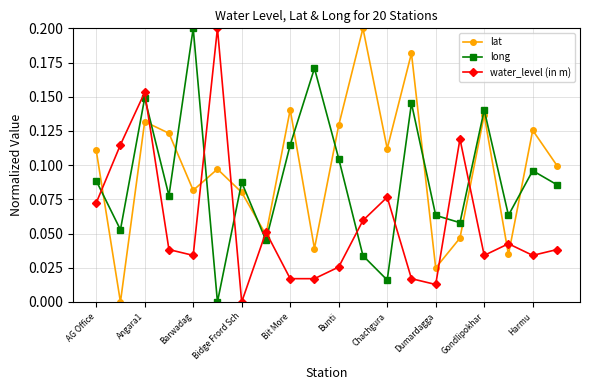

Which series ends up on top after the final intersection of lat and long?

lat